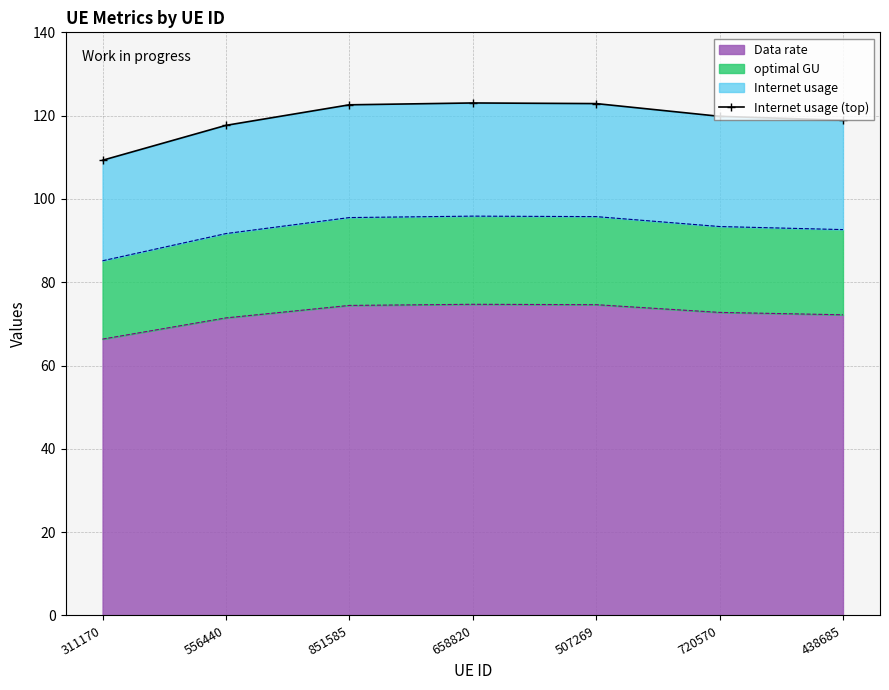

Reading left to right, extract all data points from this chart.

109.3	117.7	122.6	123.0	122.9	119.8	118.9